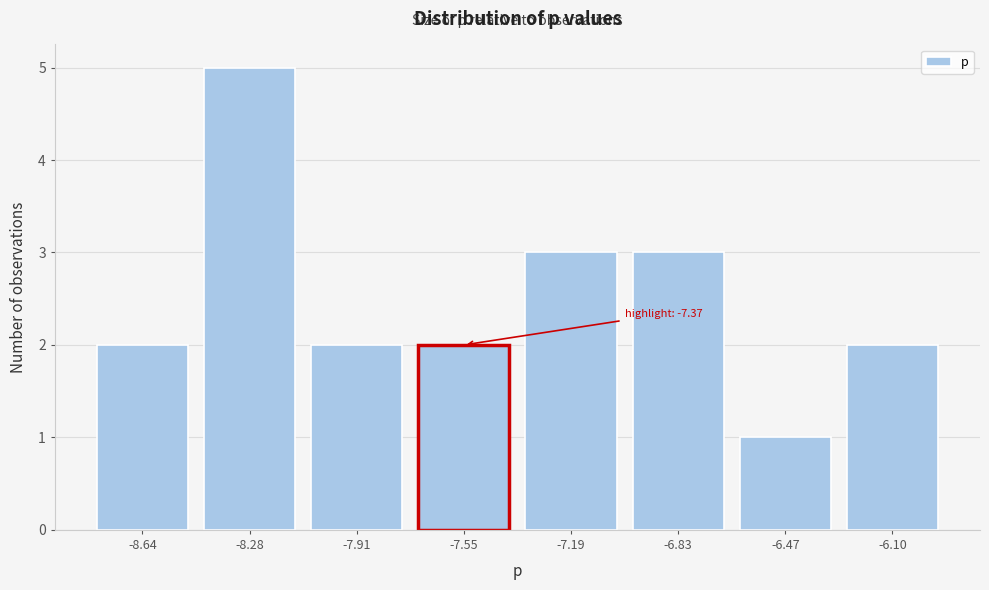

Reading left to right, extract all data points from this chart.

2	5	2	2	3	3	1	2